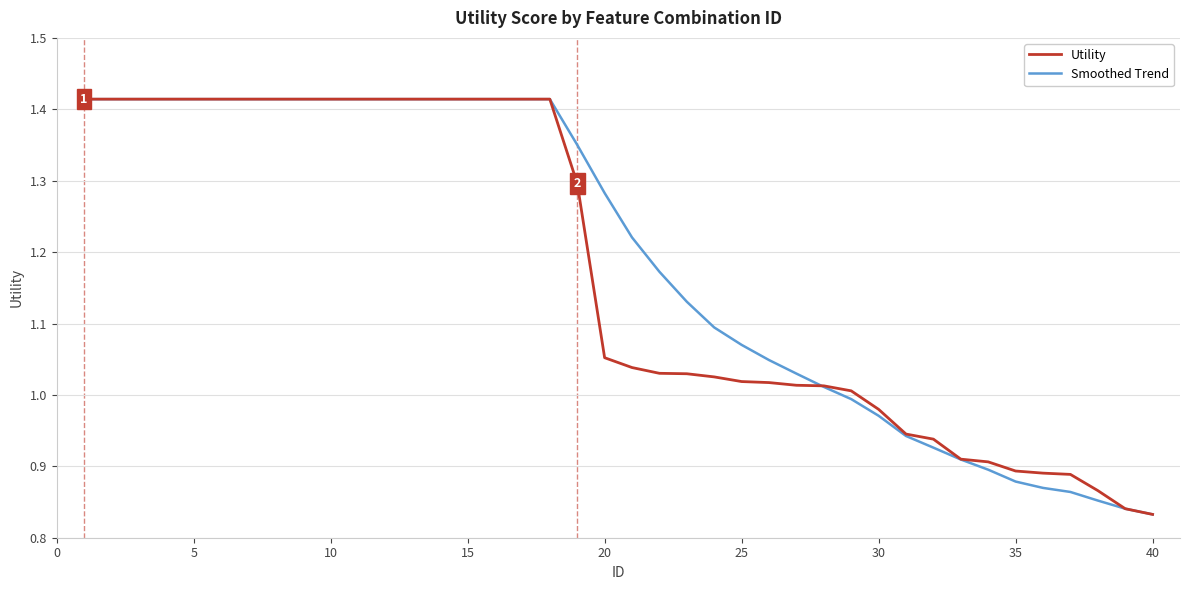

Is this an area chart (filled region under the line)?

No